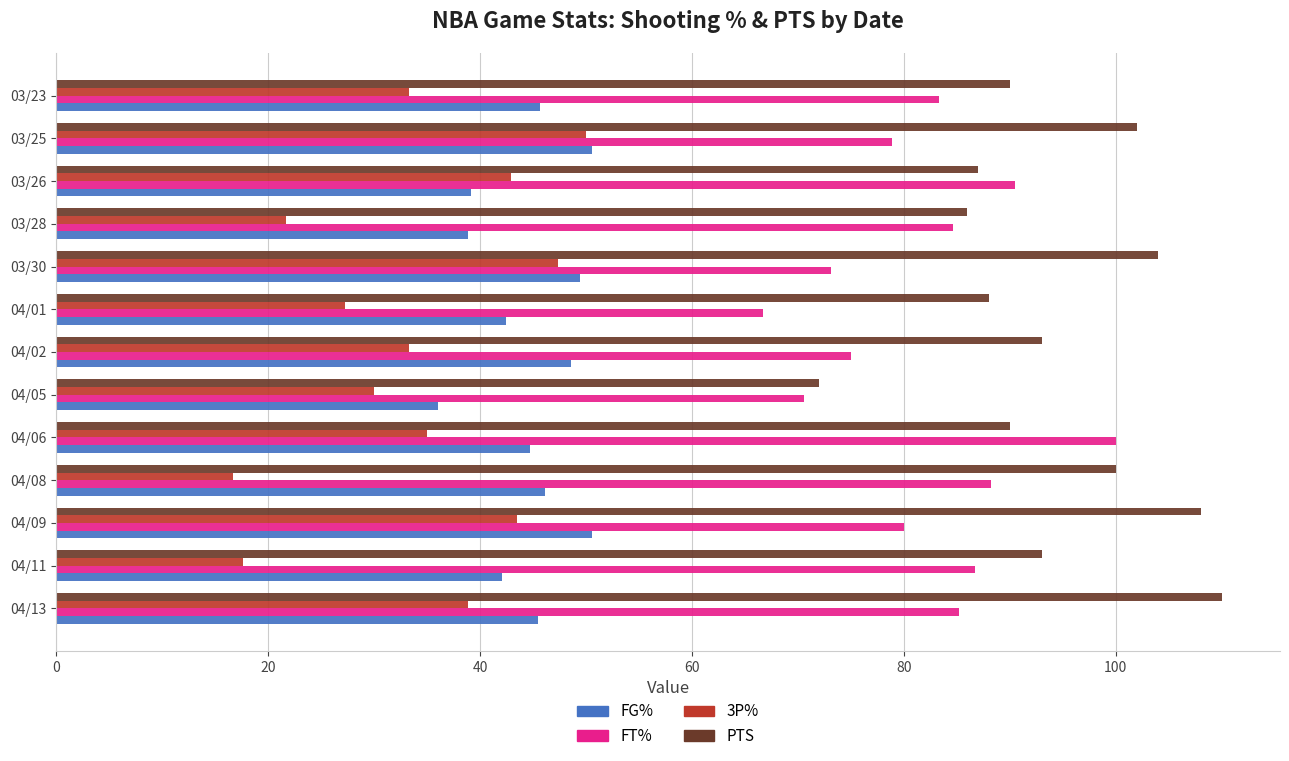

Which series has the largest total across all categories?

PTS